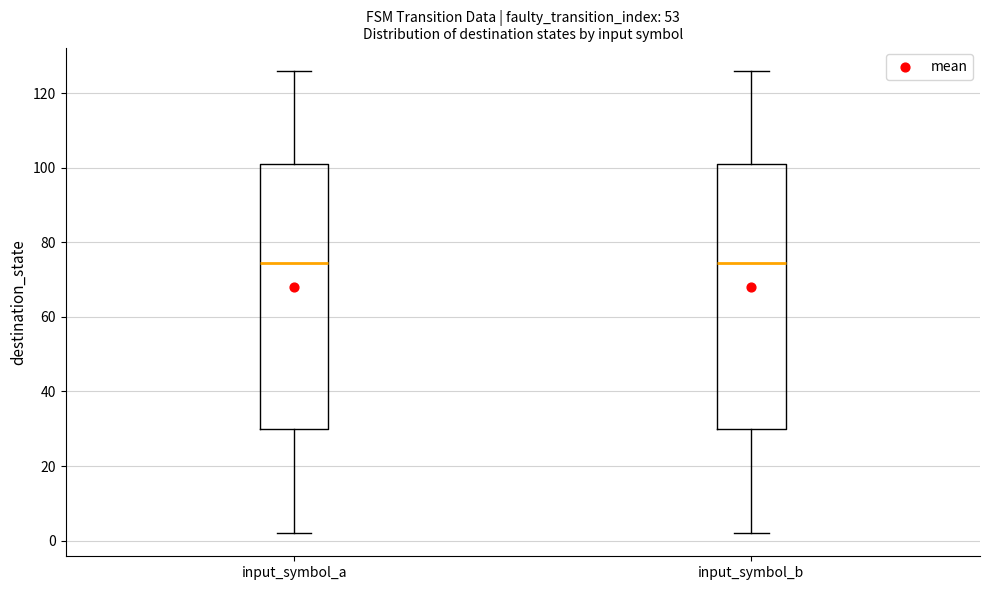

Reading left to right, read every box against the y-axis: the position of its median line, the range the box covers, and the ends of its whiskers. The values are not printed on the chart, so give them approximately, as read against the axis.

input_symbol_a: median 74, box 30 to 102, whiskers 2 to 126
input_symbol_b: median 74, box 30 to 102, whiskers 2 to 126